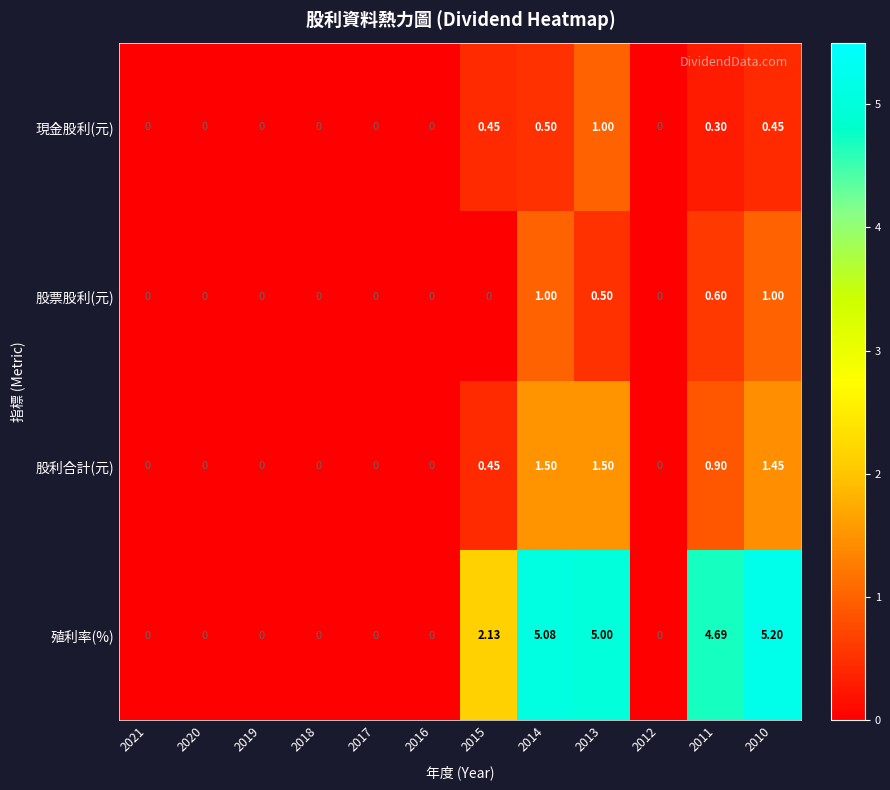

Between 2017 and 2011, which series saw the biggest shift?

殖利率(%)